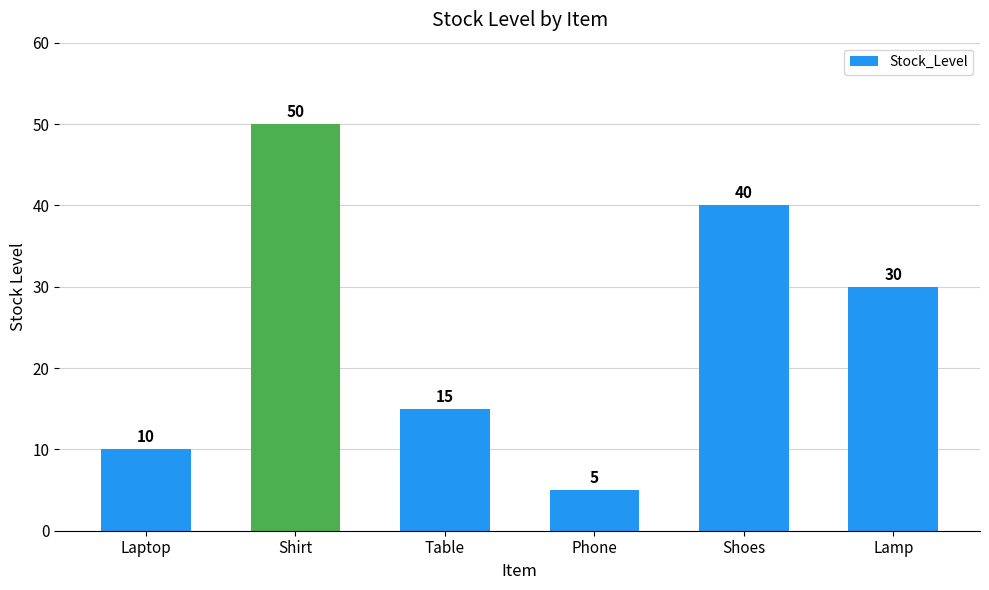

What is the difference between the maximum and minimum values?

45